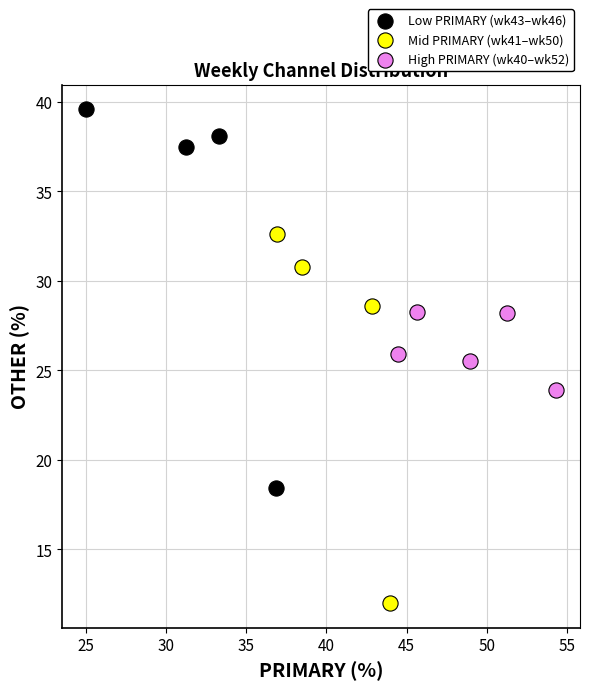

What are all the series names shown in the legend?

Low PRIMARY (wk43–wk46), Mid PRIMARY (wk41–wk50), High PRIMARY (wk40–wk52)